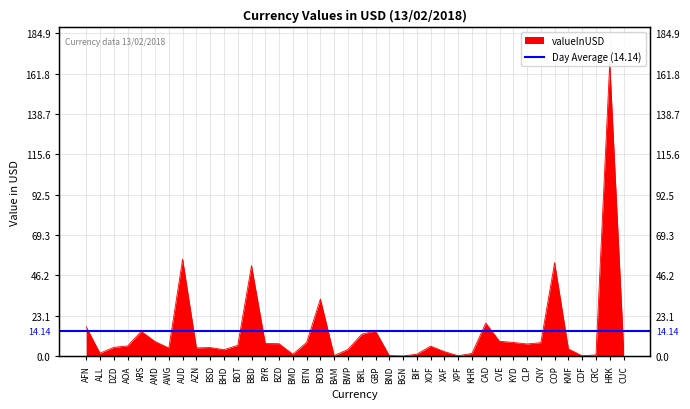

Where is the first local minimum?

ALL